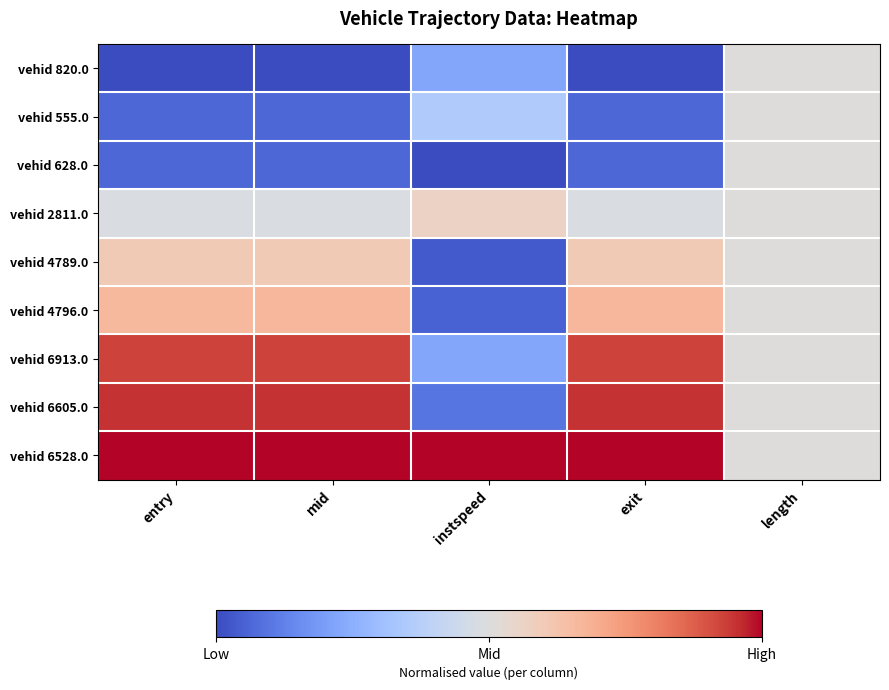

Reading left to right, list all the values displayed in this chart.

vehid 820.0: entry=0.0	mid=0.0	instspeed=0.2	exit=0.0	length=0.5
vehid 555.0: entry=0.1	mid=0.1	instspeed=0.4	exit=0.1	length=0.5
vehid 628.0: entry=0.1	mid=0.1	instspeed=0.0	exit=0.1	length=0.5
vehid 2811.0: entry=0.5	mid=0.5	instspeed=0.6	exit=0.5	length=0.5
vehid 4789.0: entry=0.6	mid=0.6	instspeed=0.0	exit=0.6	length=0.5
vehid 4796.0: entry=0.7	mid=0.7	instspeed=0.1	exit=0.7	length=0.5
vehid 6913.0: entry=0.9	mid=0.9	instspeed=0.2	exit=0.9	length=0.5
vehid 6605.0: entry=0.9	mid=0.9	instspeed=0.1	exit=0.9	length=0.5
vehid 6528.0: entry=1.0	mid=1.0	instspeed=1.0	exit=1.0	length=0.5